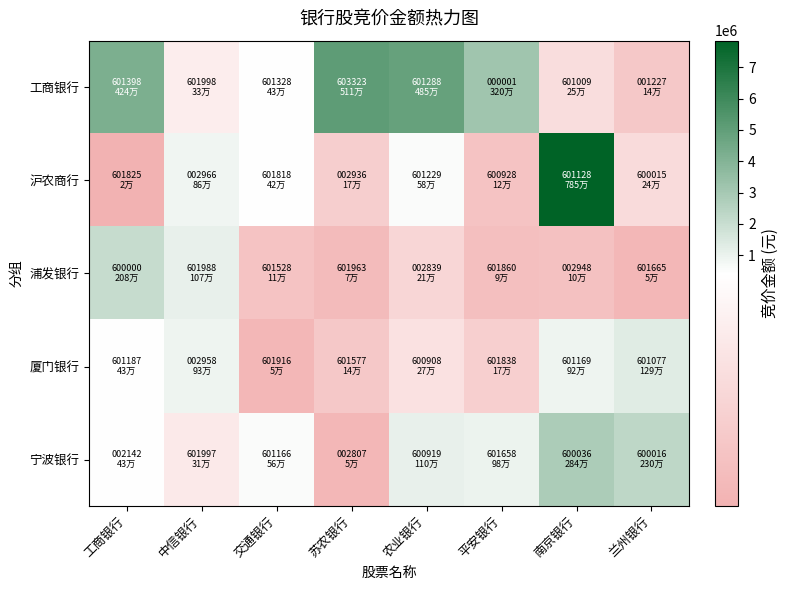

Which series changed the most between 苏农银行 and 农业银行?

宁波银行